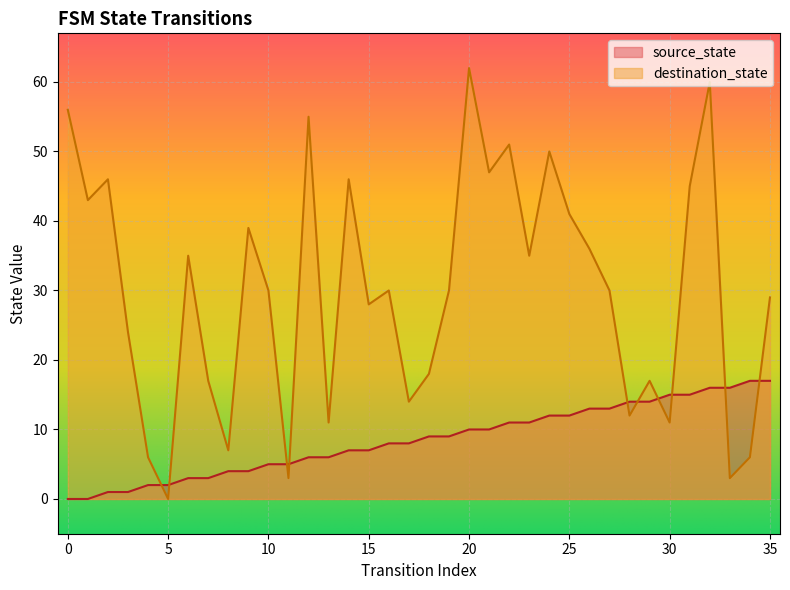

Reading left to right, what are all the values shown in this chart?

source_state: 0=0	1=0	2=1	3=1	4=2	5=2	6=3	7=3	8=4	9=4	10=5	11=5	12=6	13=6	14=7	15=7	16=8	17=8	18=9	19=9	20=10	21=10	22=11	23=11	24=12	25=12	26=13	27=13	28=14	29=14	30=15	31=15	32=16	33=16	34=17	35=17
destination_state: 0=56	1=43	2=46	3=24	4=6	5=0	6=35	7=17	8=7	9=39	10=30	11=3	12=55	13=11	14=46	15=28	16=30	17=14	18=18	19=30	20=62	21=47	22=51	23=35	24=50	25=41	26=36	27=30	28=12	29=17	30=11	31=45	32=60	33=3	34=6	35=29